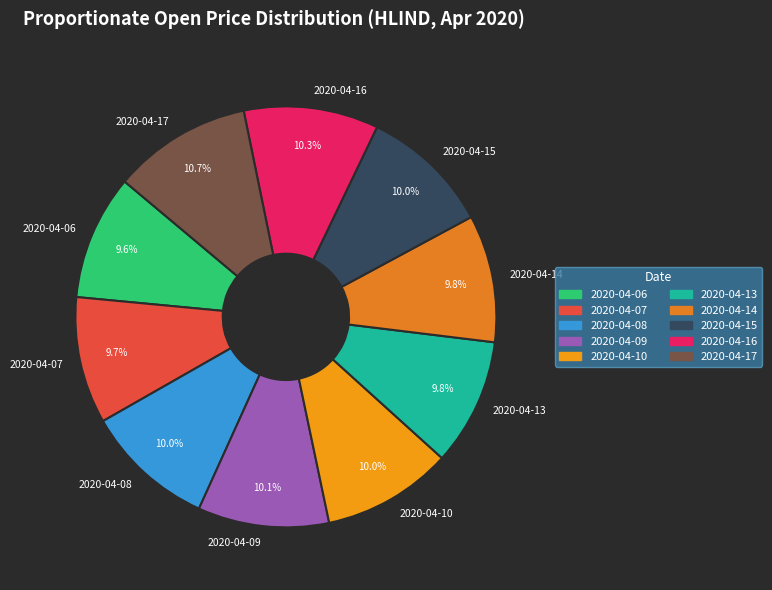

What percentage is NOT represented by 2020-04-14?

90.2%